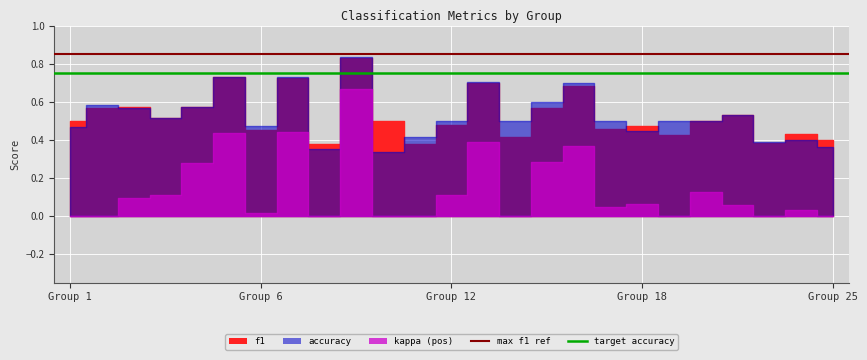

The target accuracy series shows 0.3 at Group 6. True or false?

False